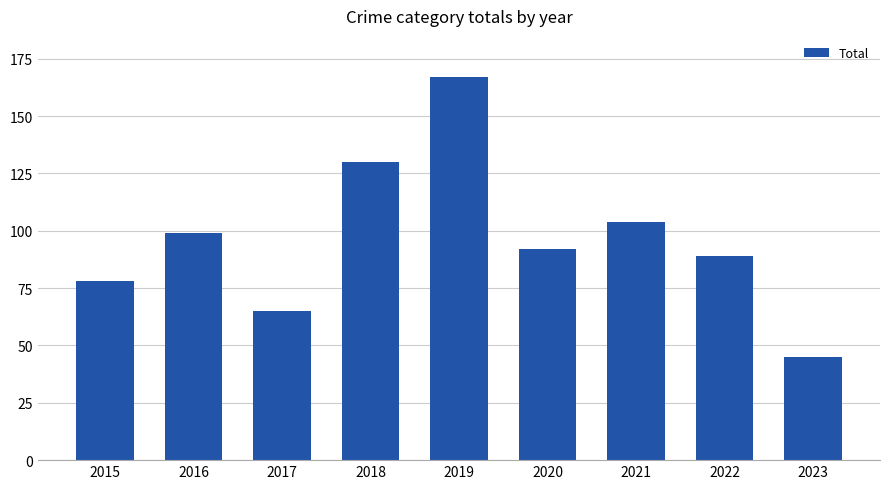

What is the maximum value shown in the chart?

167